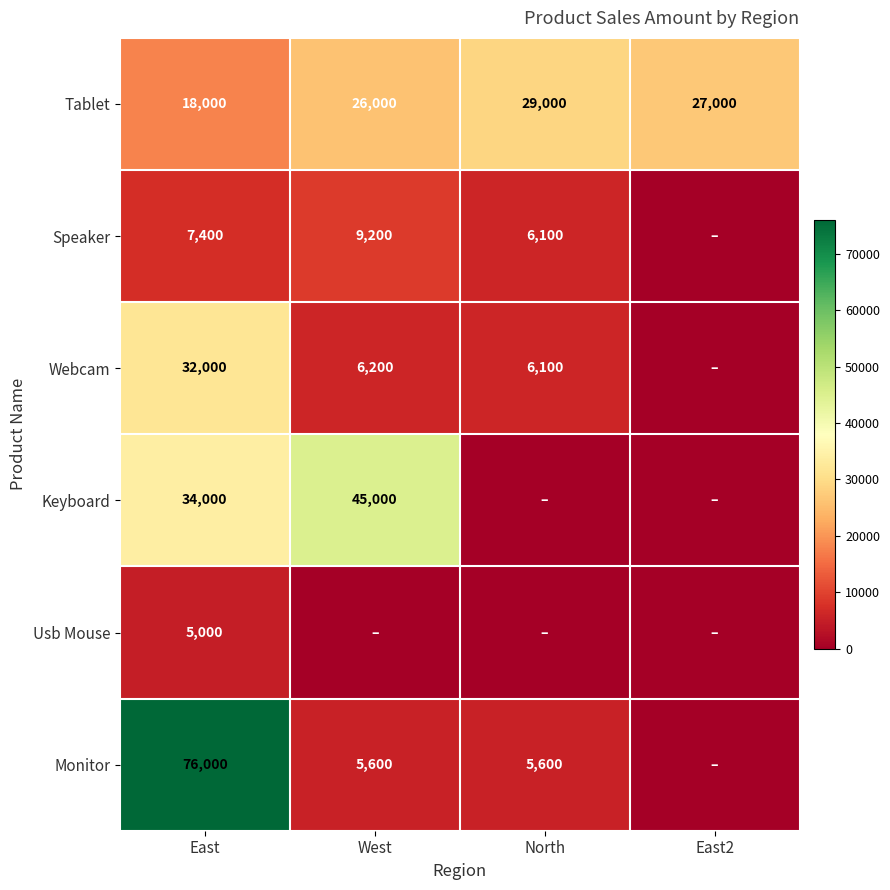

At which label is Tablet closest to 23500?

West